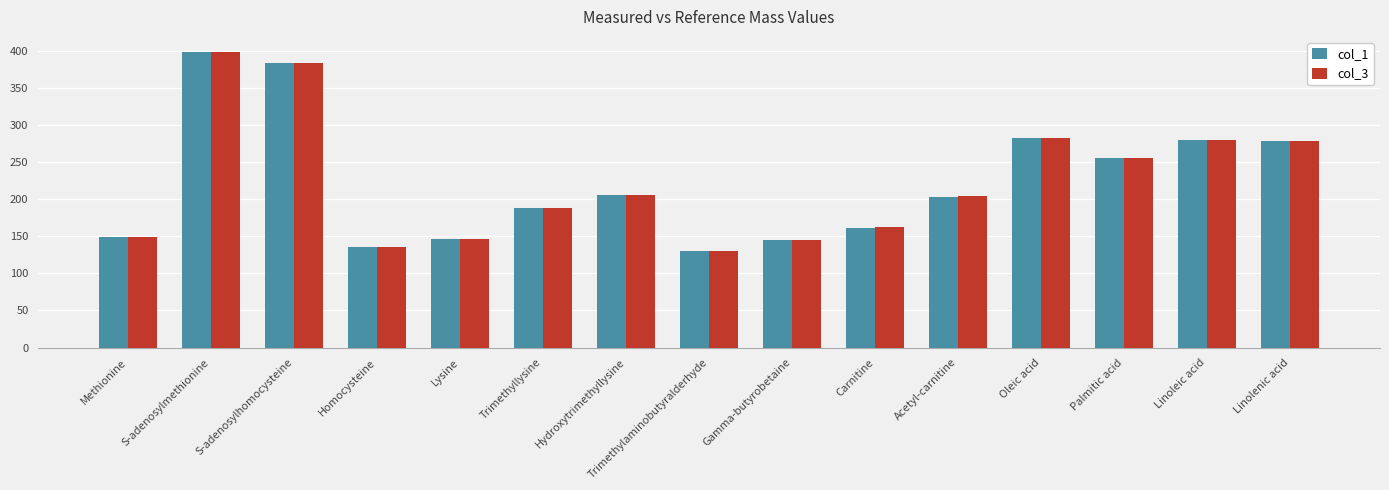

What are all the series names shown in the legend?

col_1, col_3